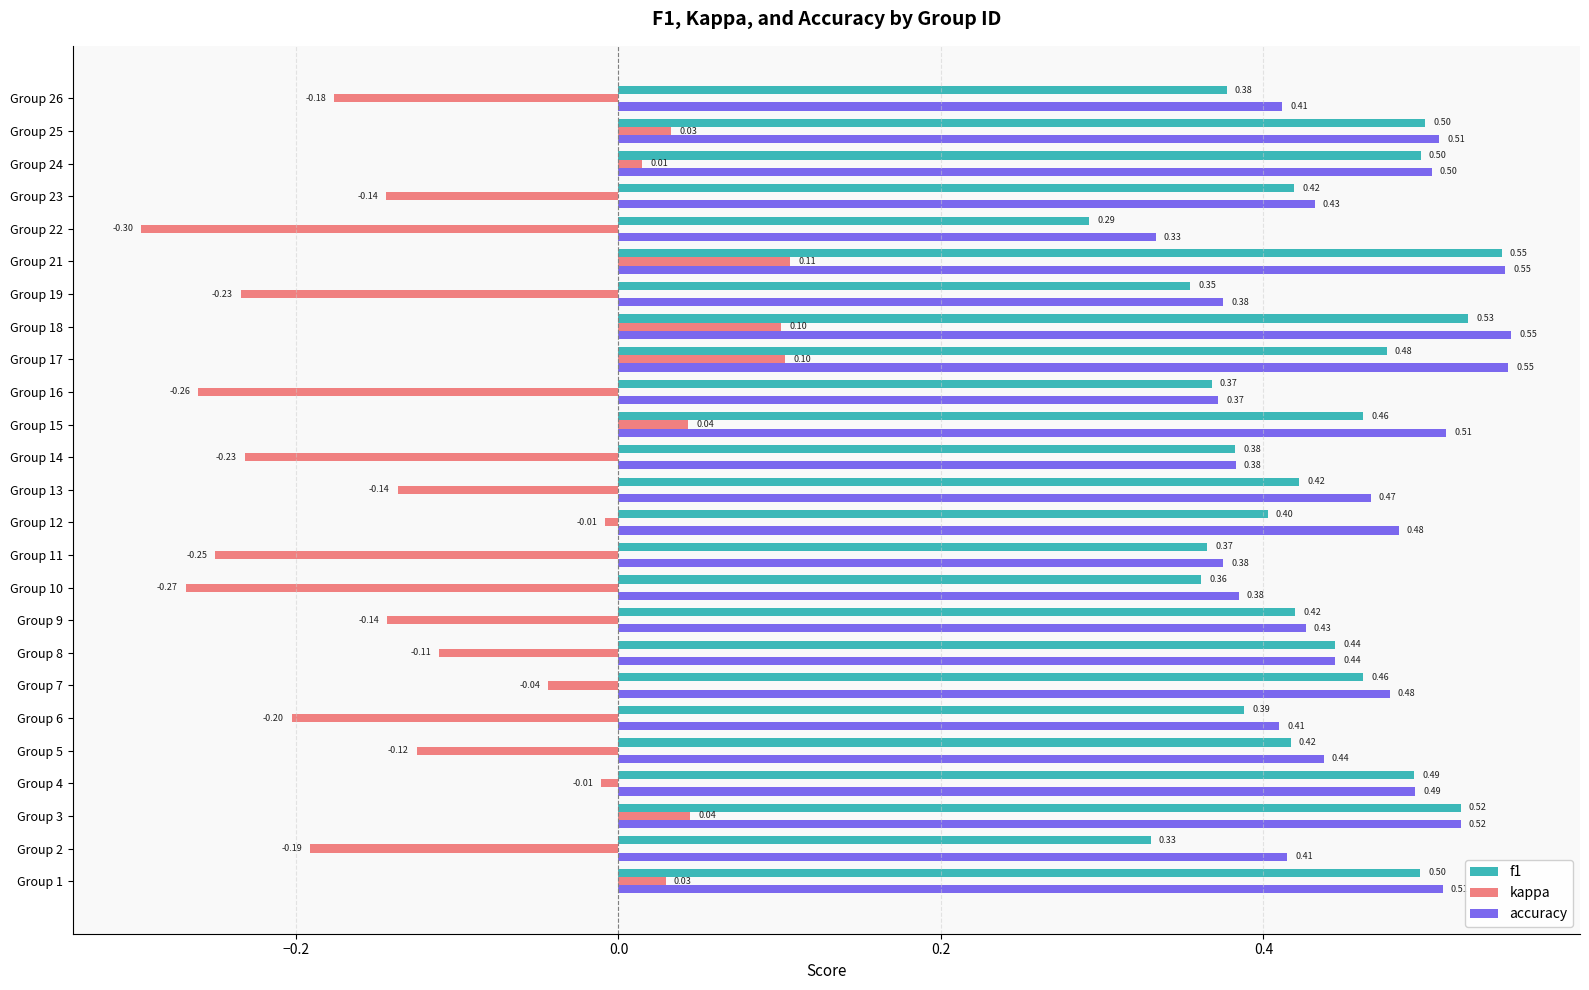

At which category is the sum across all series the highest?

Group 21